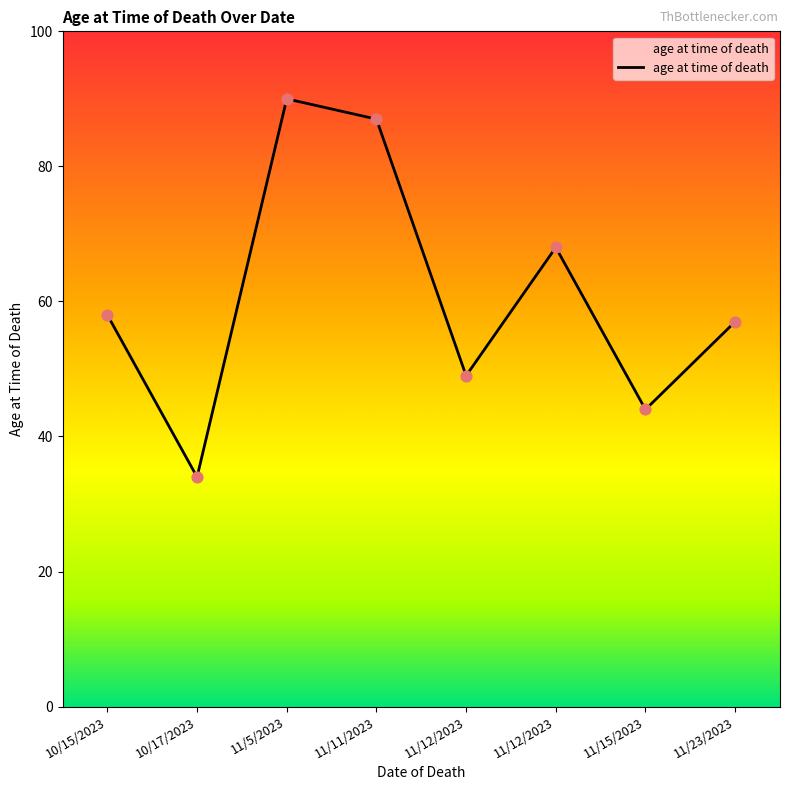

Count the number of categories in the chart.

8